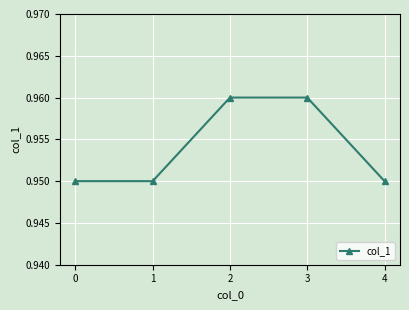

Count the number of categories in the chart.

5